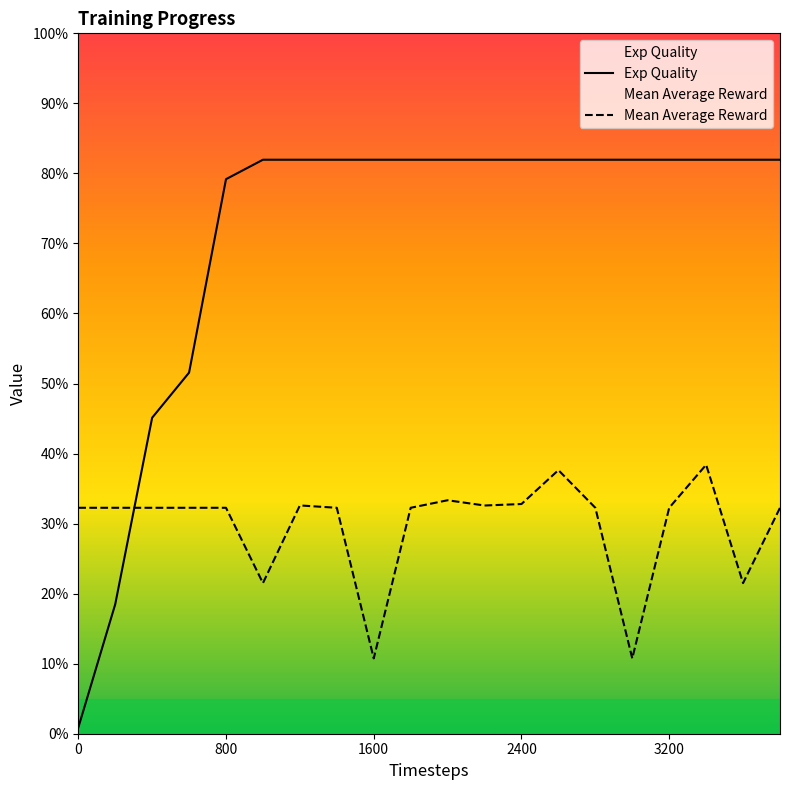

Which series ends up on top after the final intersection of Exp Quality and Mean Average Reward?

Exp Quality